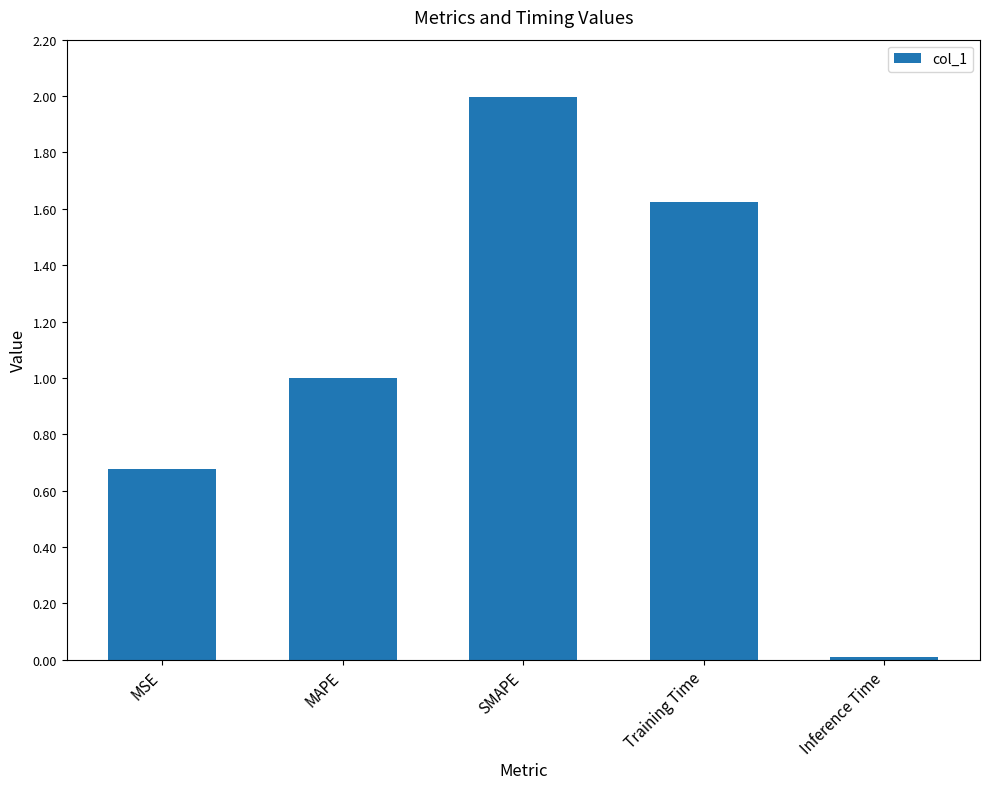

What is the ratio of the value at MAPE to the value at Training Time?

0.6